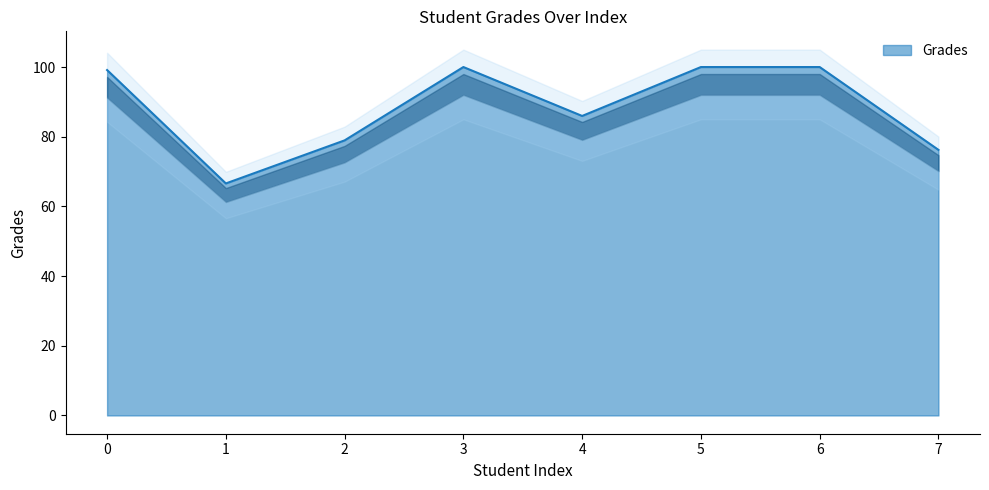

List the labels in order of value, largest first.

3, 5, 6, 0, 4, 2, 7, 1